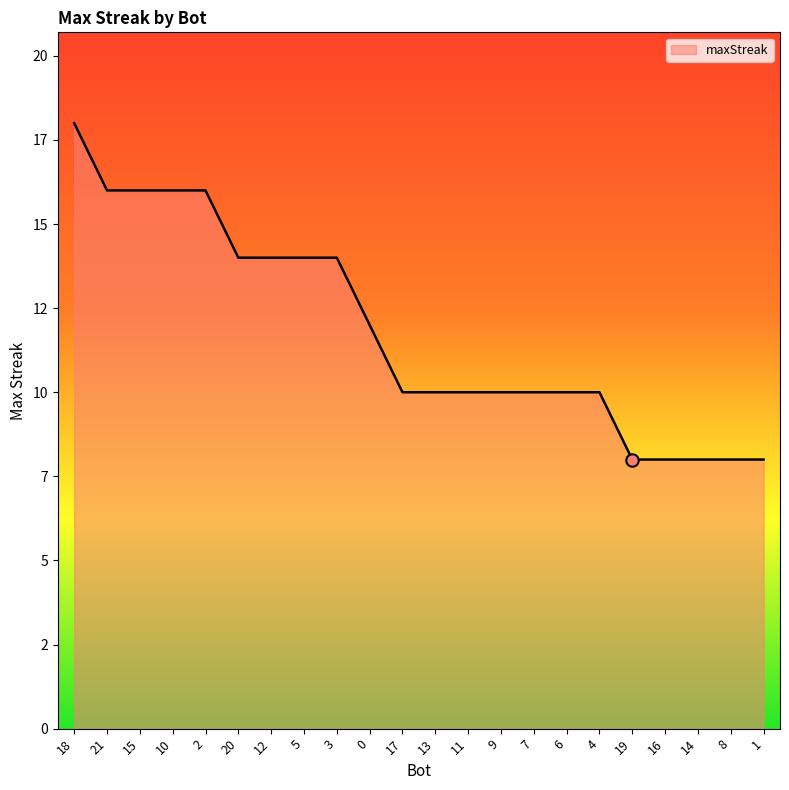

What is the change in value from 0 to 16?

-4